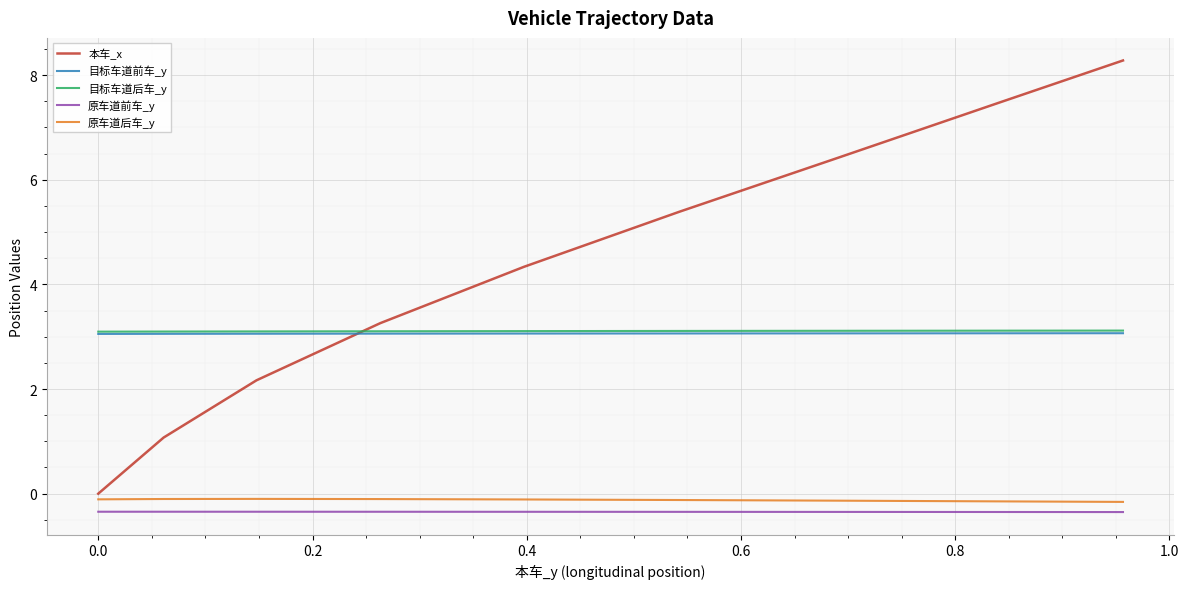

What is the difference between the maximum and minimum values in the 本车_x series?

8.3